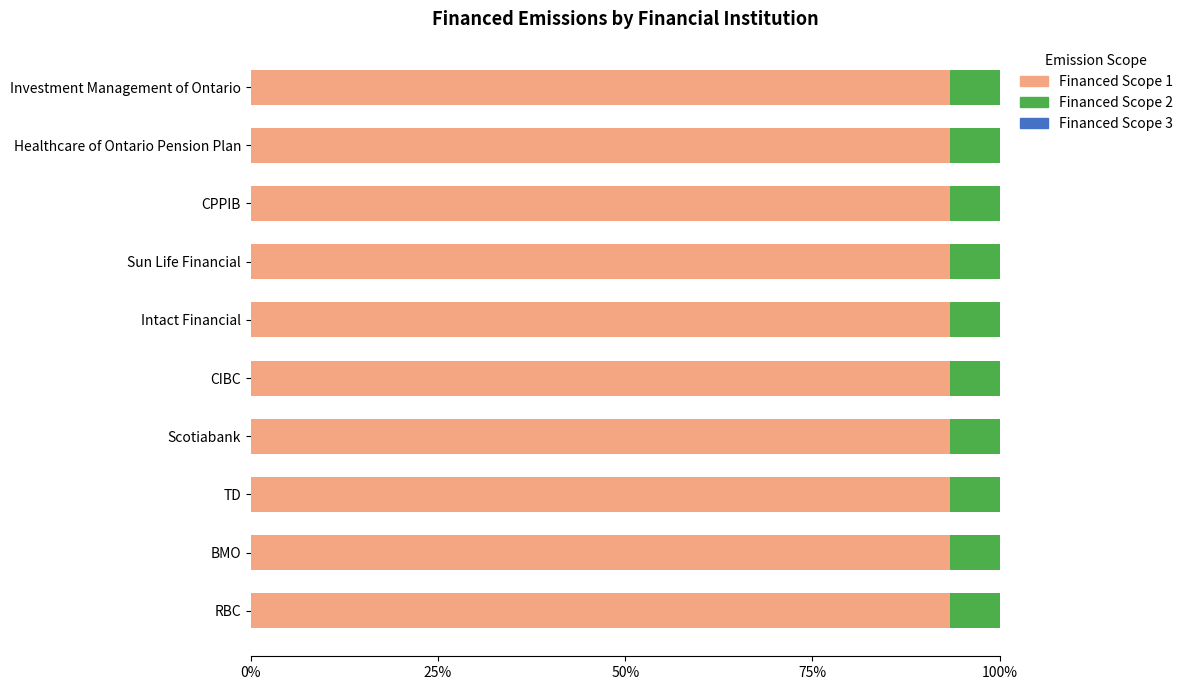

The Financed Scope 1 series shows 57.6 at Scotiabank. True or false?

False